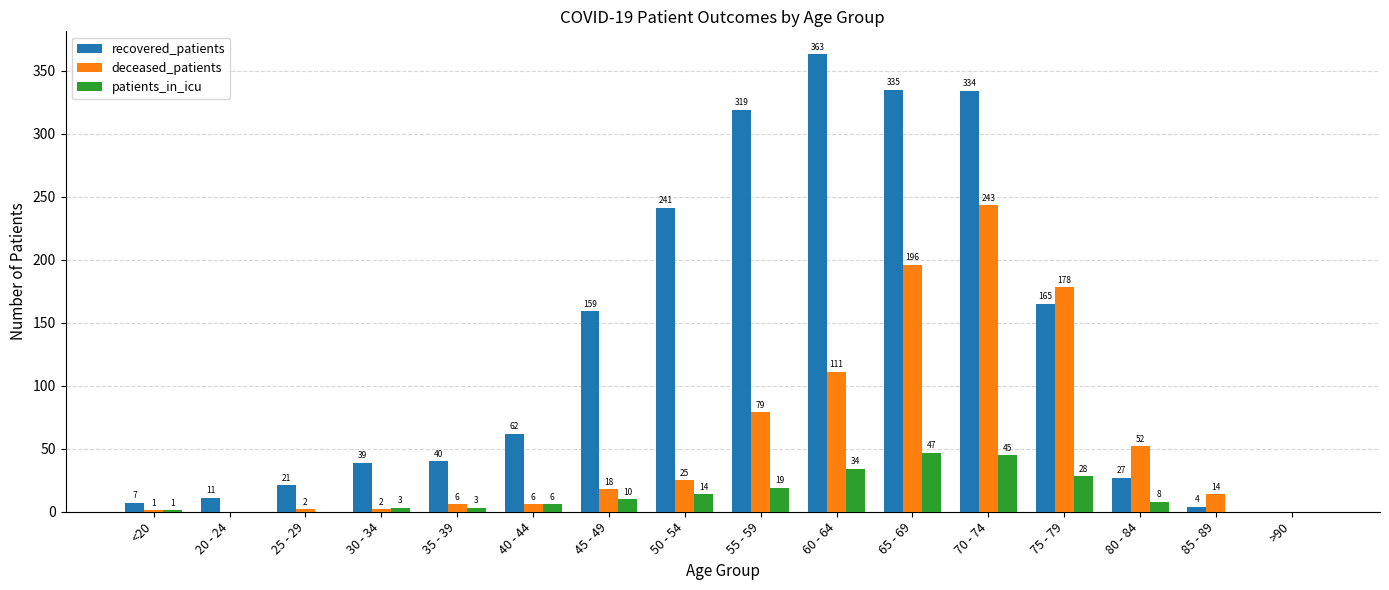

Which series has the widest spread of values?

recovered_patients